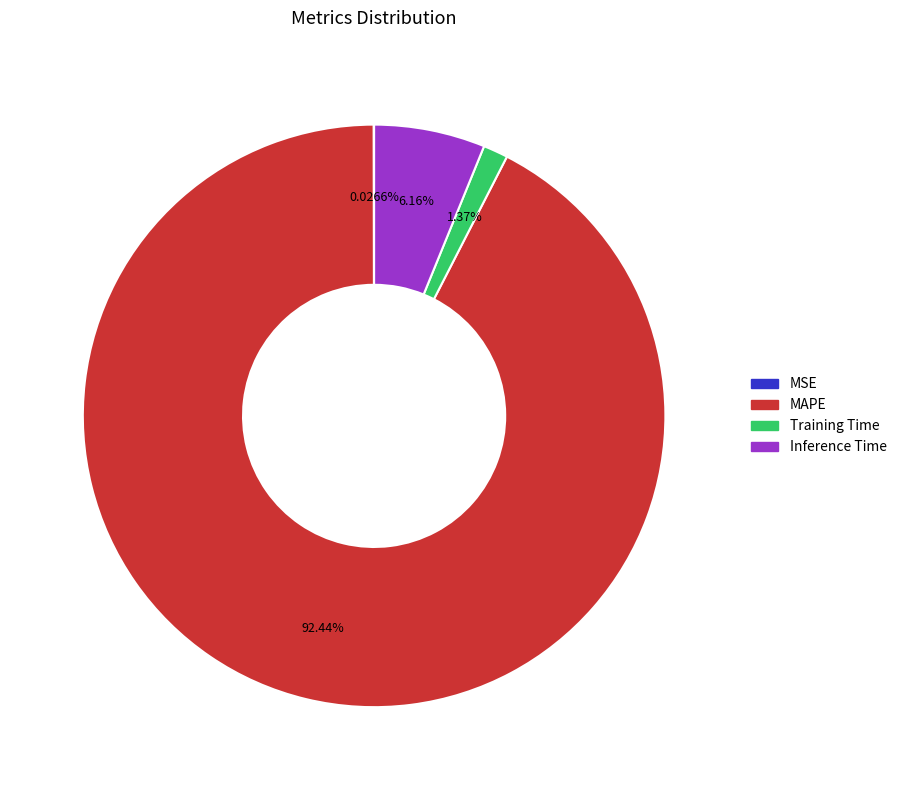

To the nearest percent, what is the average slice percentage?

25%